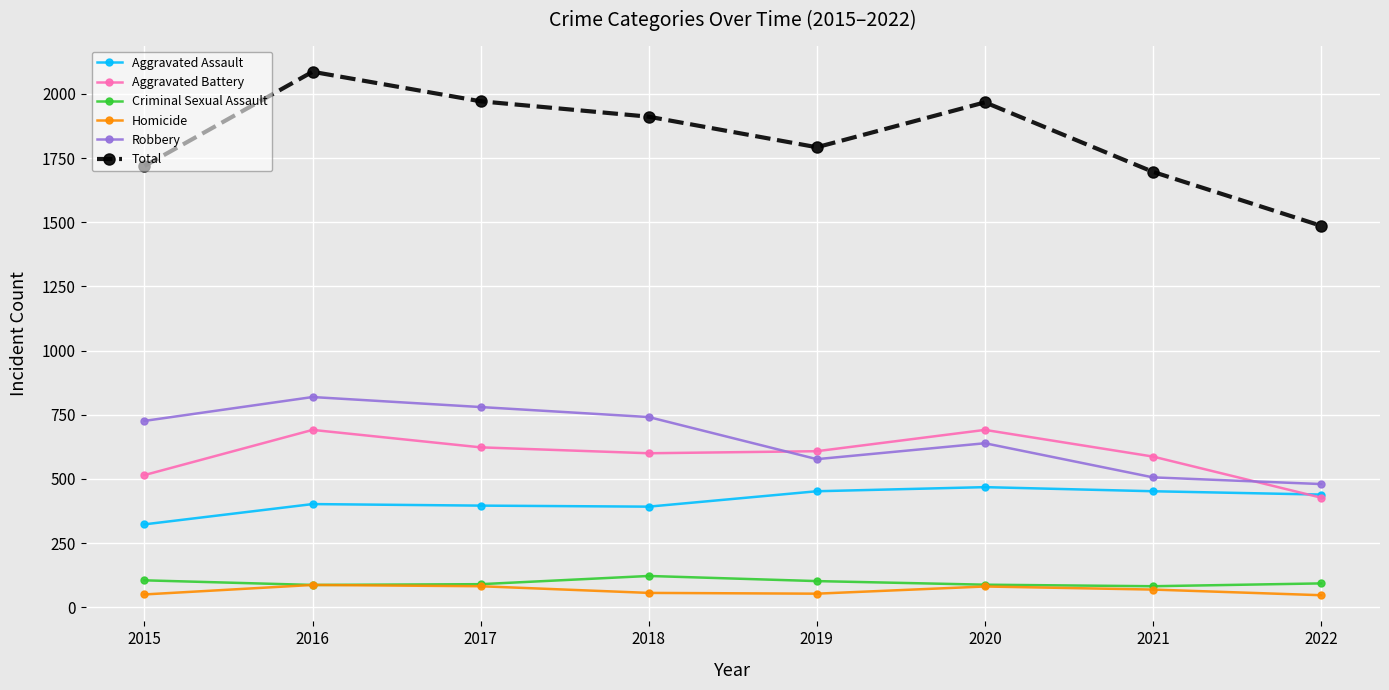

Which series has the largest range (max minus min)?

Total